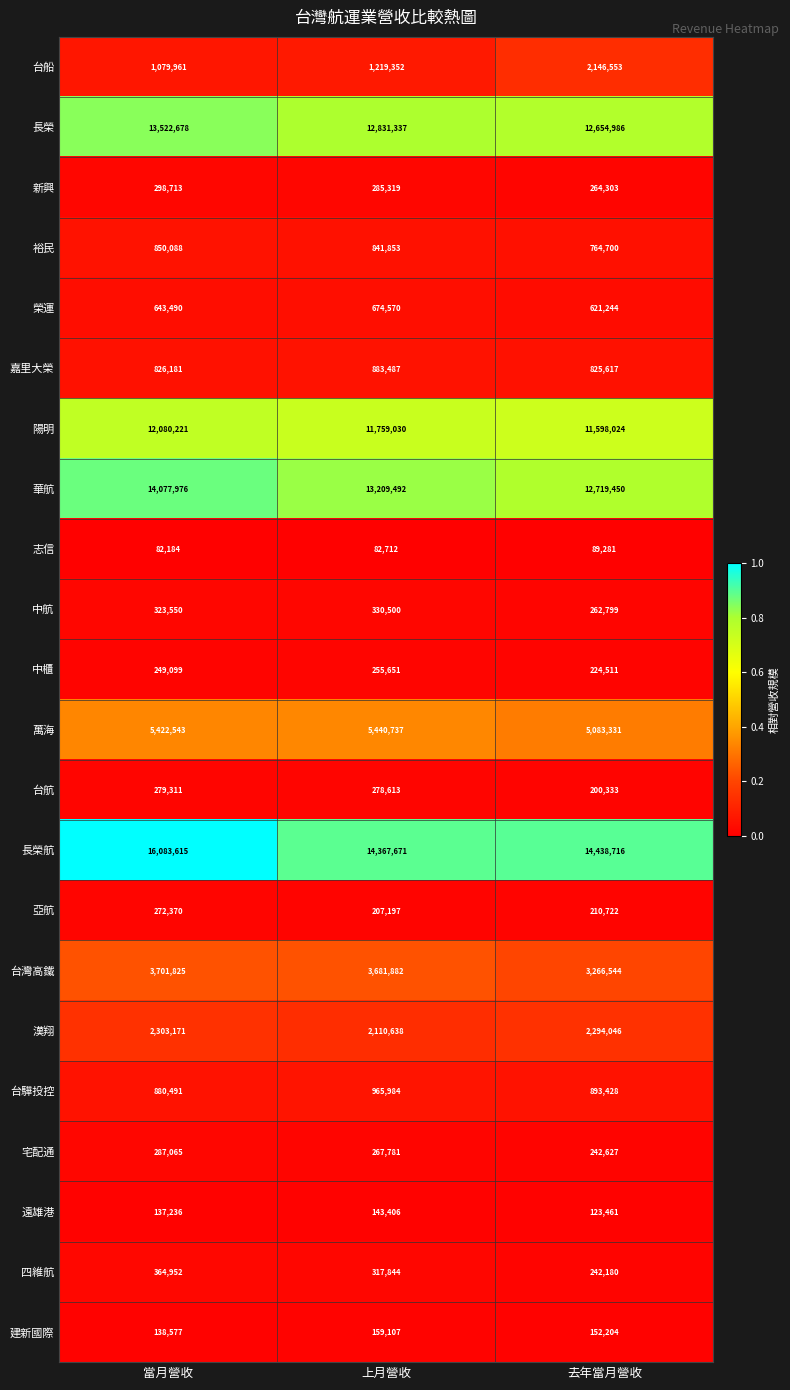

What is the maximum value for 遠雄港?

143406